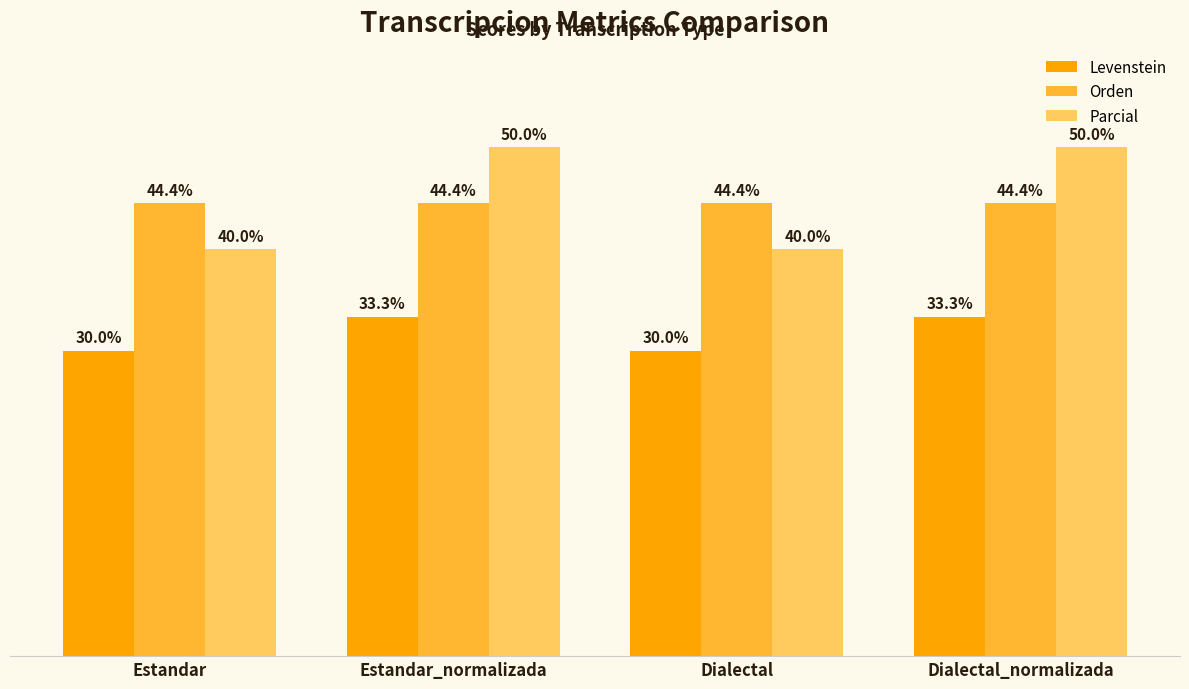

At Estandar_normalizada, list the series in order from largest to smallest.

Parcial, Orden, Levenstein